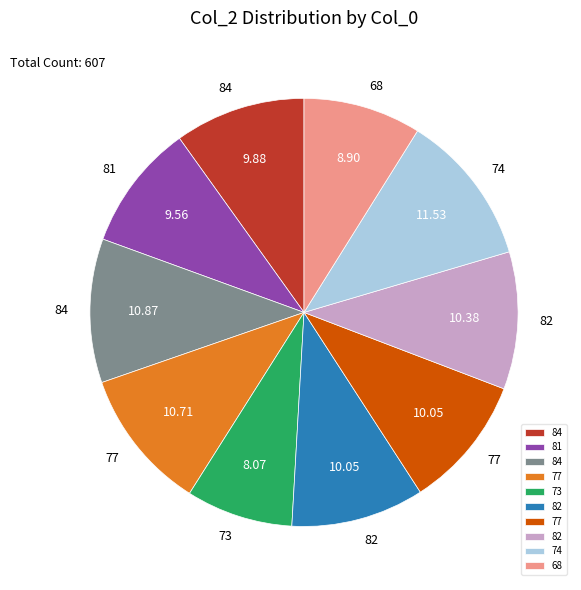

Is there any slice that represents more than half of the pie?

No